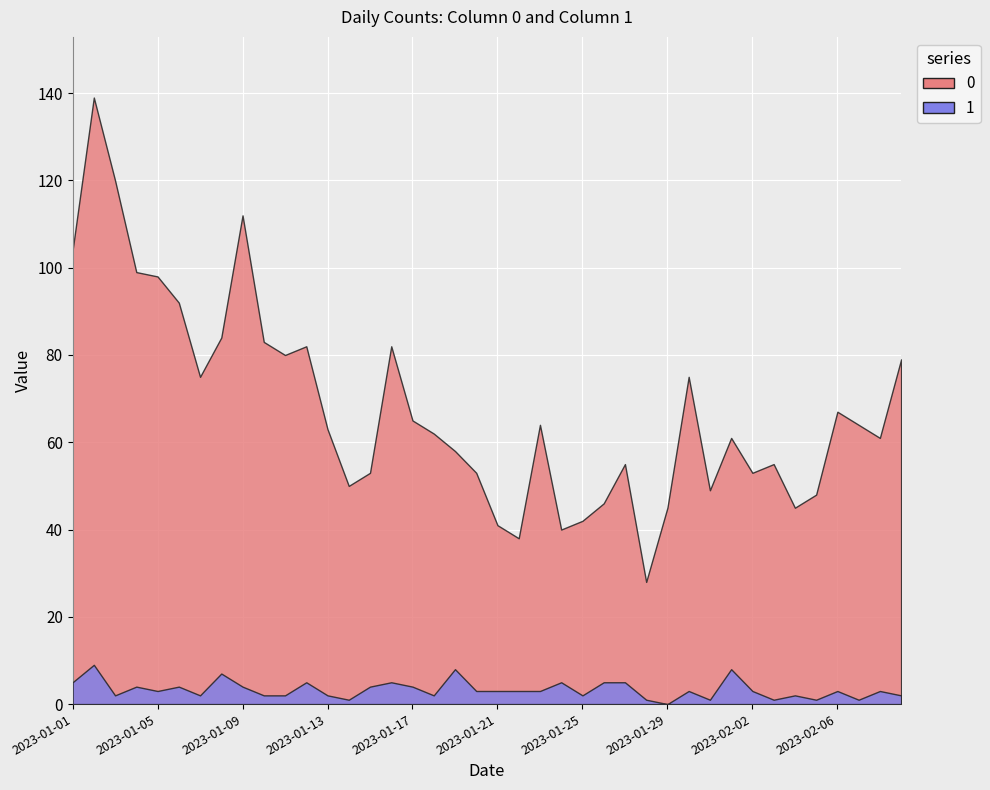

Reading left to right, extract all data points from this chart.

0: 104	139	120	99	98	92	75	84	112	83	80	82	63	50	53	82	65	62	58	53	41	38	64	40	42	46	55	28	45	75	49	61	53	55	45	48	67	64	61	79
1: 5	9	2	4	3	4	2	7	4	2	2	5	2	1	4	5	4	2	8	3	3	3	3	5	2	5	5	1	0	3	1	8	3	1	2	1	3	1	3	2